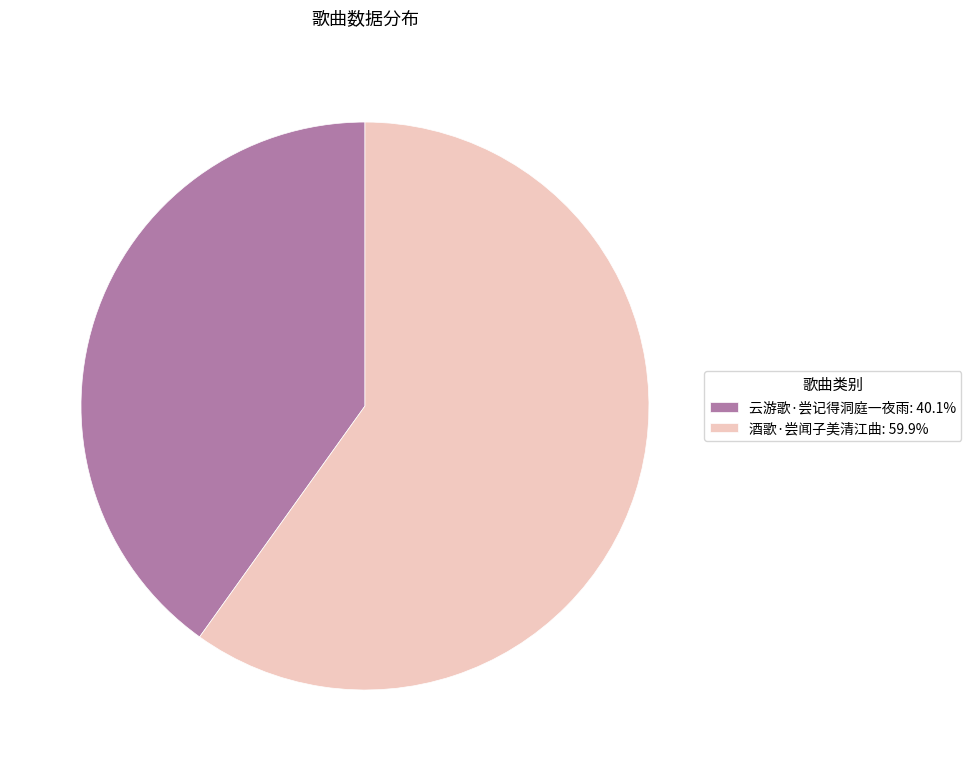

Rank the categories by value from highest to lowest.

酒歌·尝闻子美清江曲, 云游歌·尝记得洞庭一夜雨